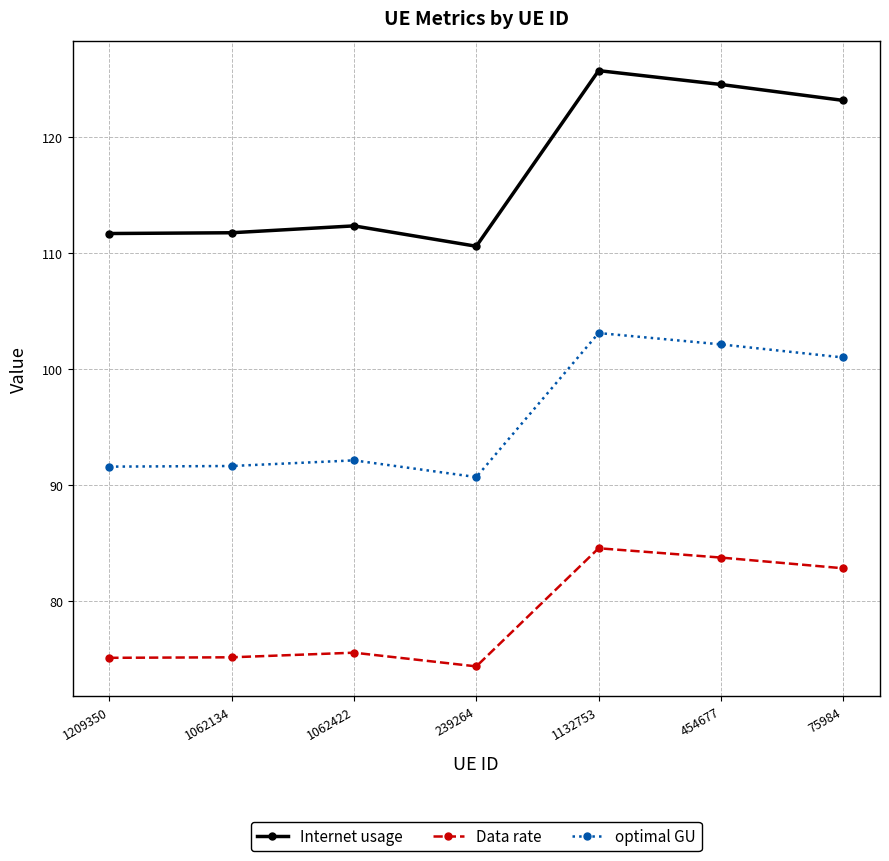

Does the chart display data point markers on the line(s)?

Yes